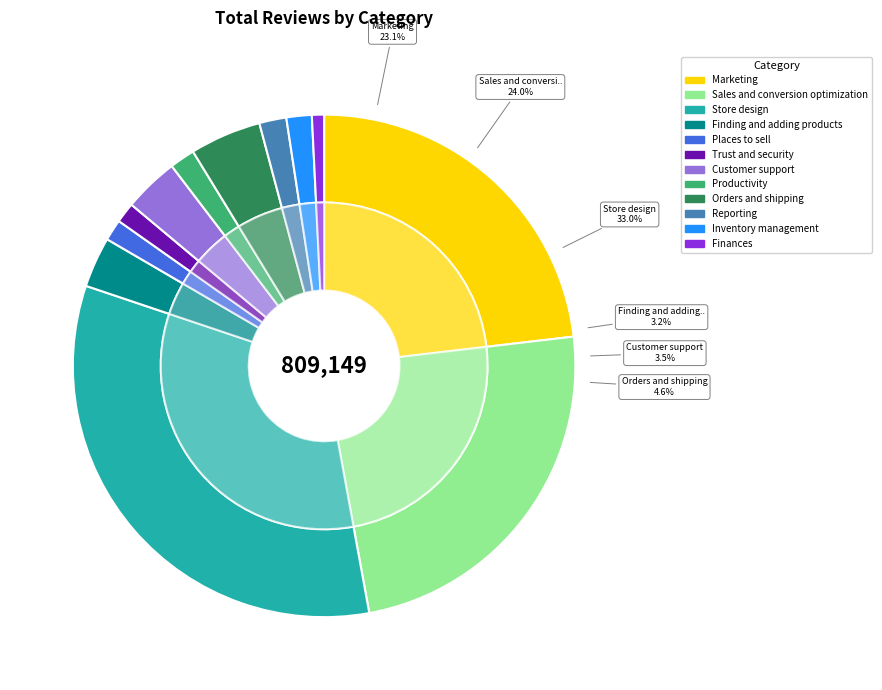

The Inventory management slice represents 10% of the pie. True or false?

False